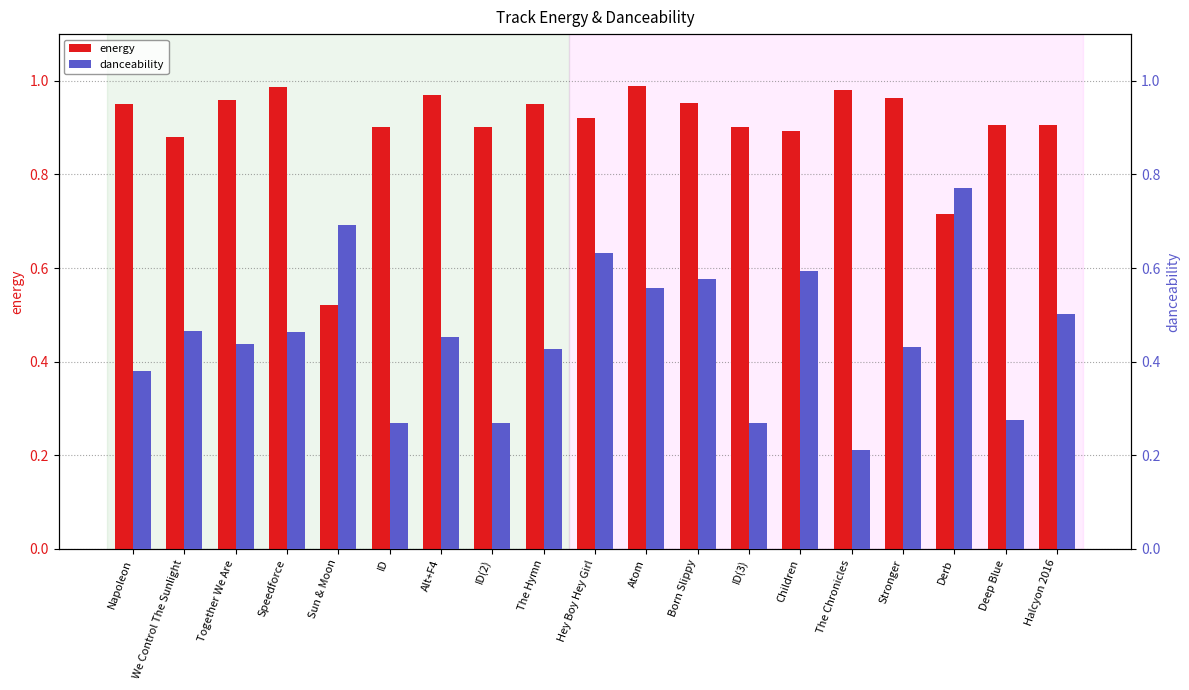

True or false: energy has a value of 0.3 at ID(3).

False